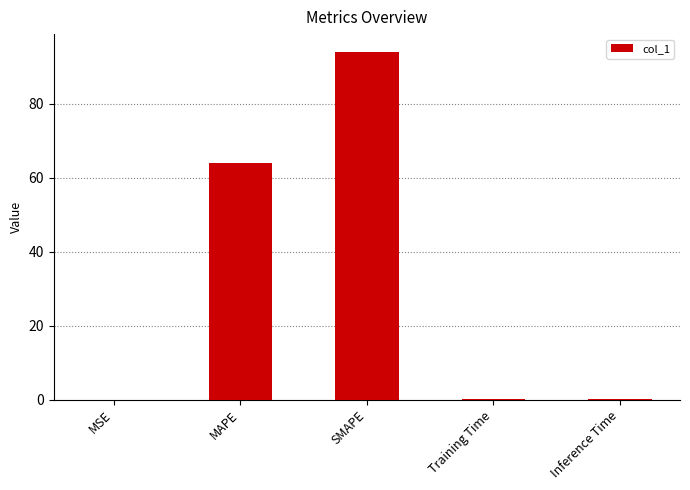

What is the greatest value displayed?

94.1